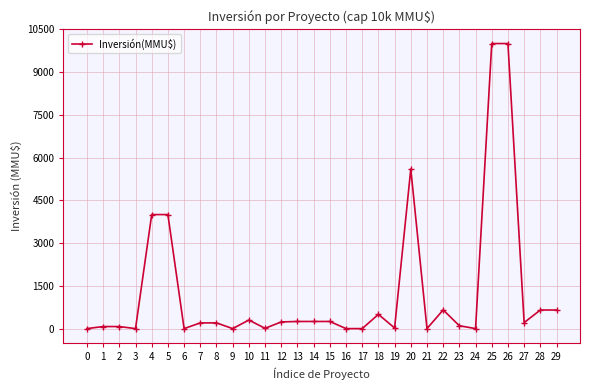

Read the value at 18.

500